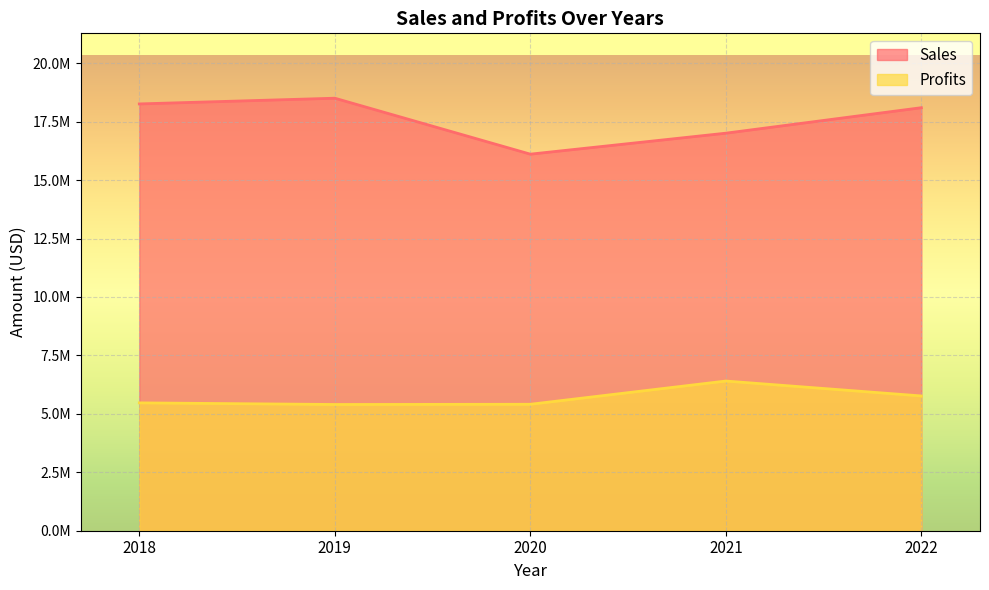

What is the difference between the Sales values at 2019 and 2020?

2393849